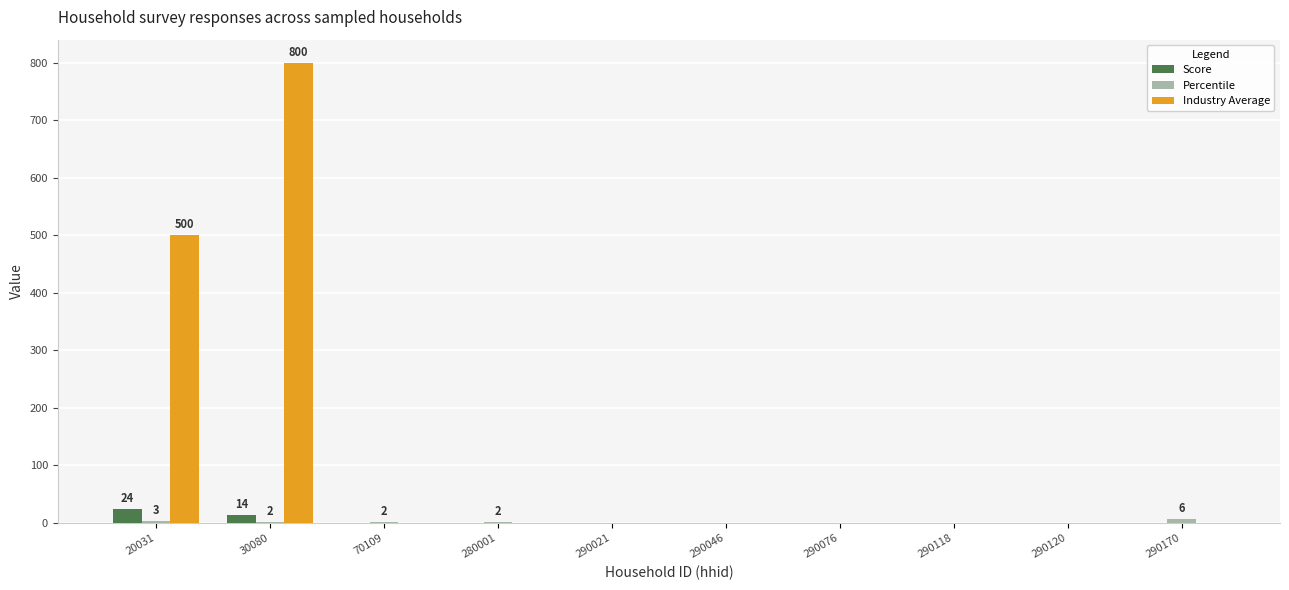

Count the number of data series in this chart.

3